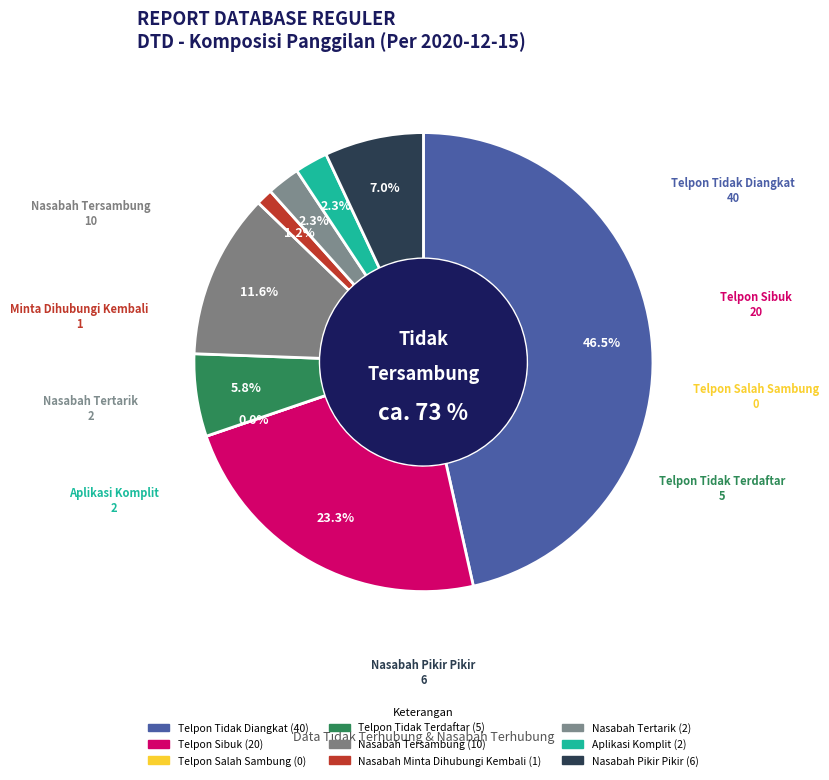

Which slice is the largest?

Telpon Tidak Diangkat